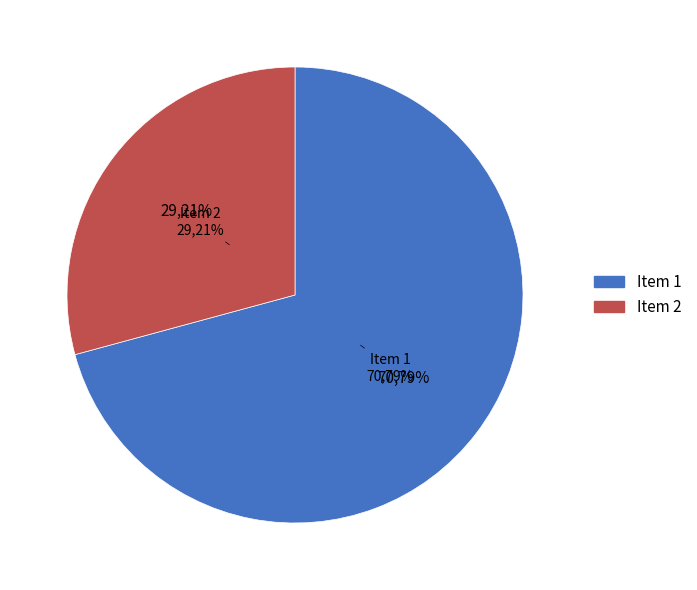

Approximately how many times larger is the value at 2 compared to 1?

0.4